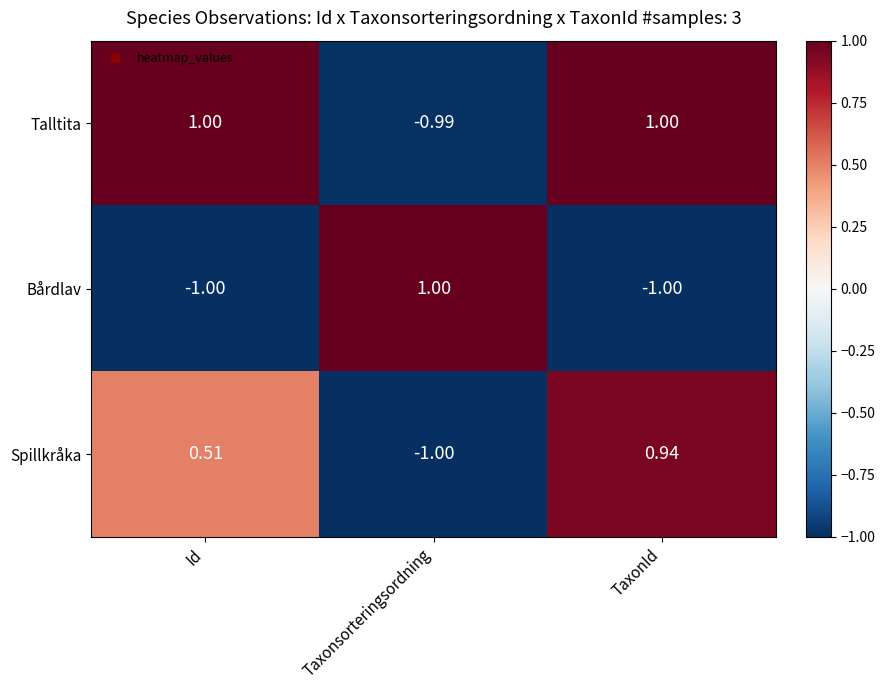

At which category is the sum across all series the highest?

TaxonId